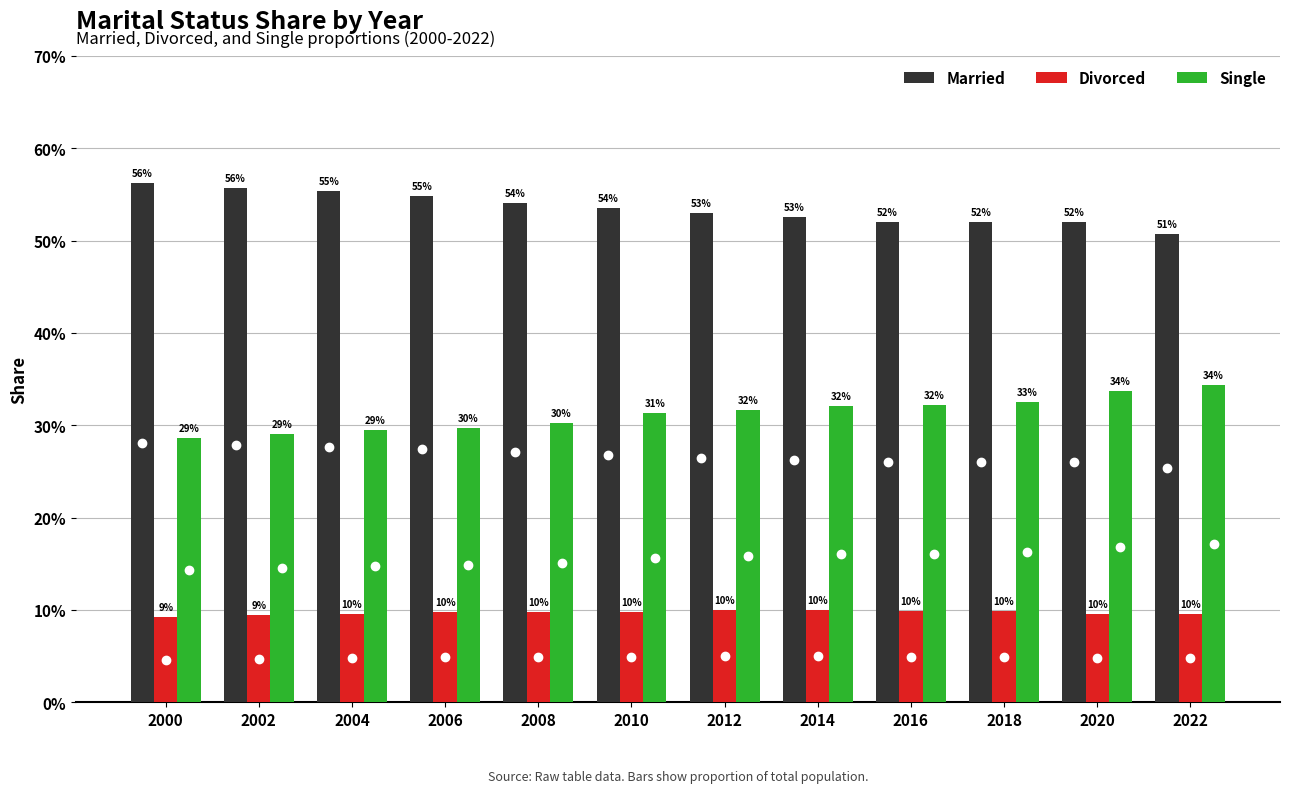

The value of Single at 2008 is 0.3. True or false?

True